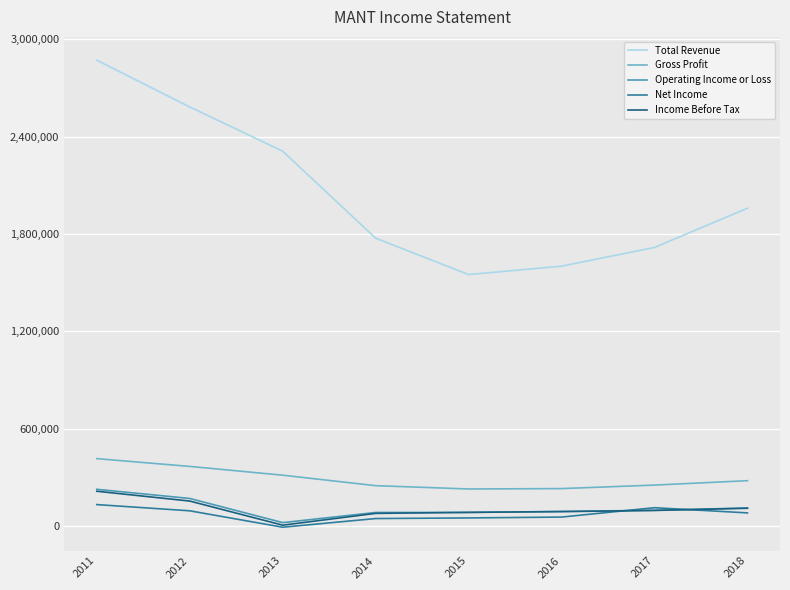

True or false: Net Income and Total Revenue intersect in this chart.

False